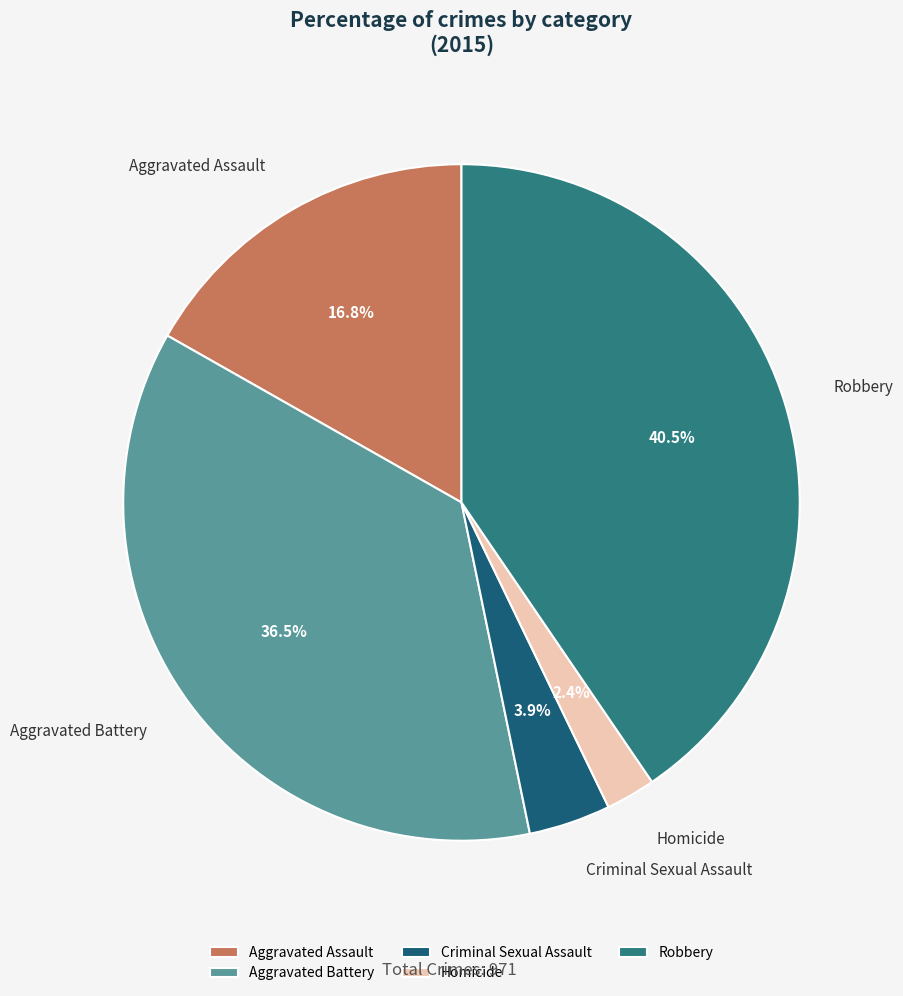

What percentage is NOT represented by Robbery?

59.5%